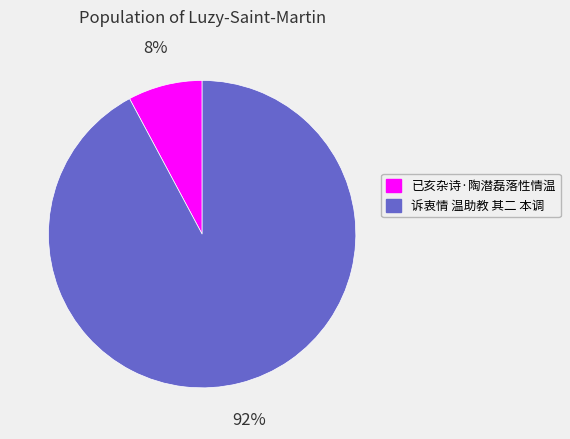

To the nearest percent, what portion does 诉衷情 温助教 其二 本调 represent?

92%